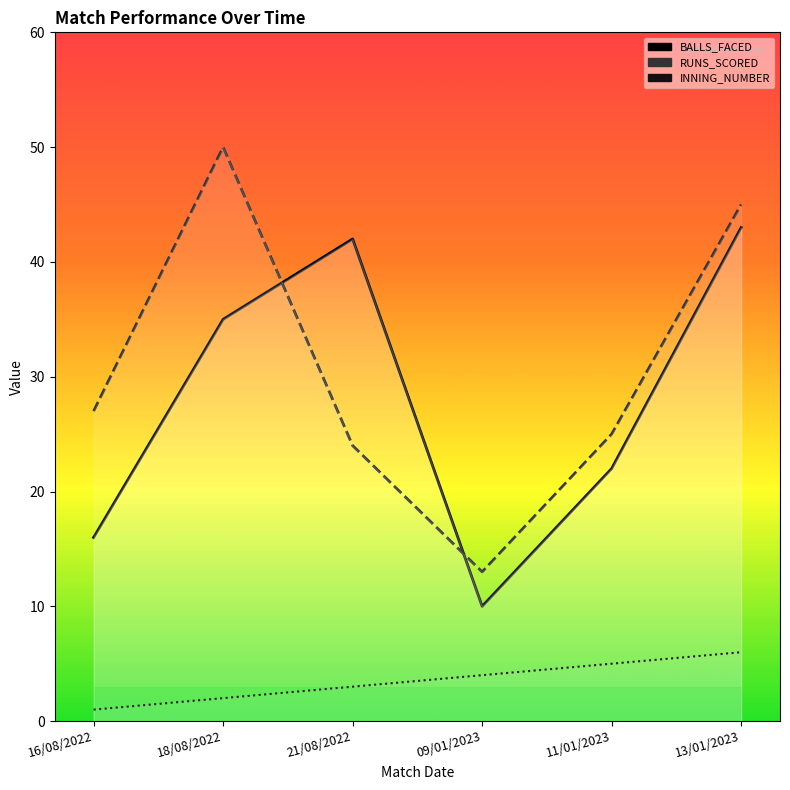

At which label is RUNS_SCORED closest to 31?

16/08/2022